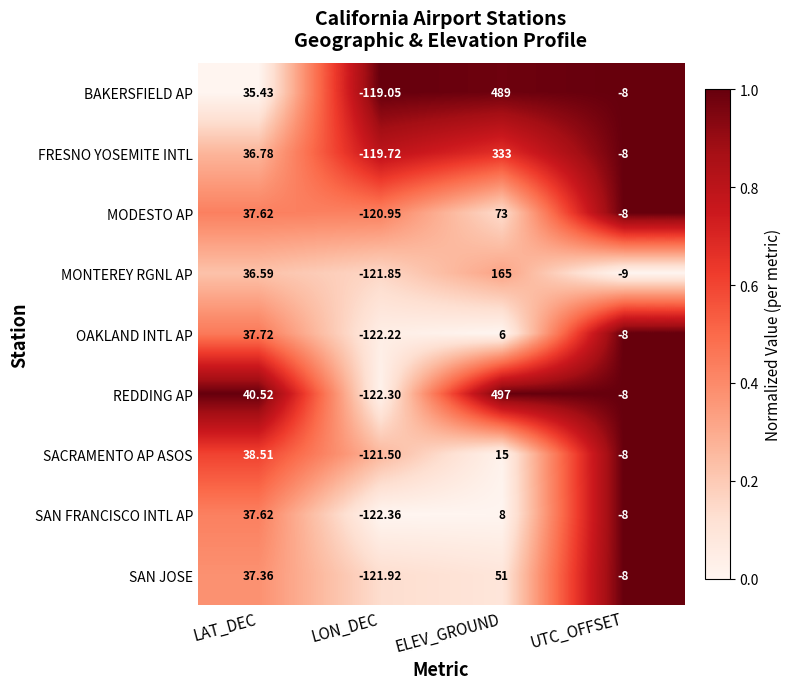

At which label does MODESTO AP first exceed 37?

LAT_DEC